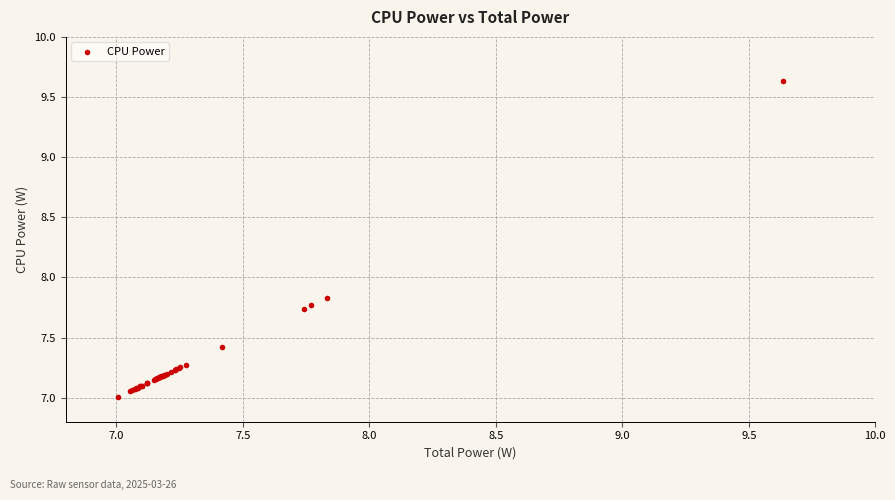

What Y value in the scatter plot is closest to 8?

7.8